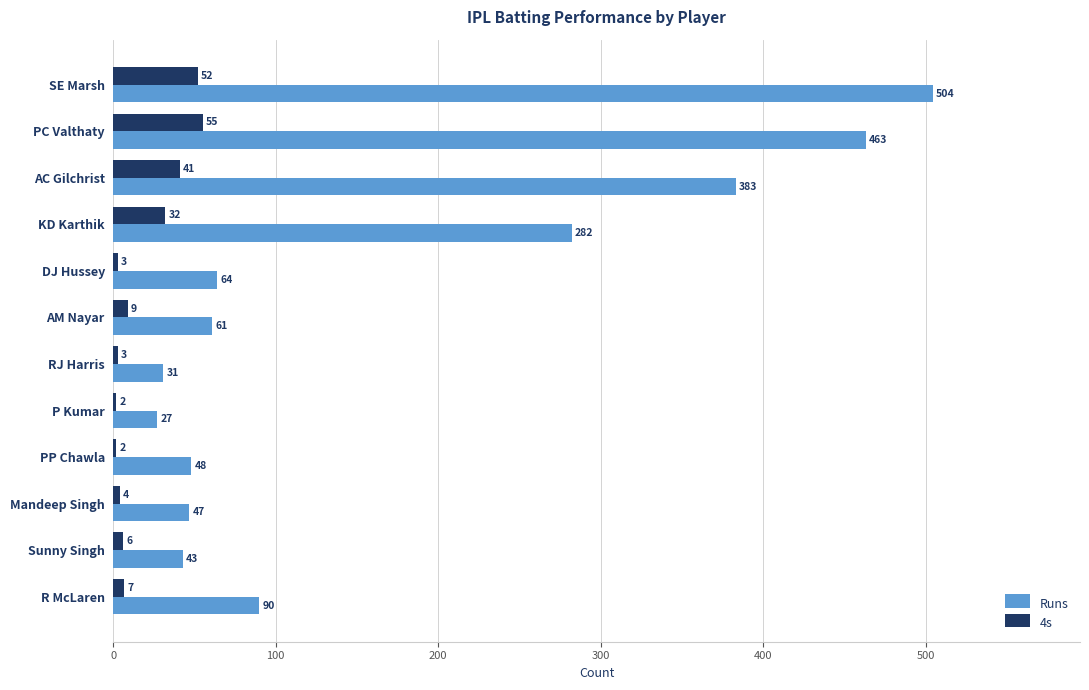

True or false: 4s has a value of 2 at P Kumar.

True